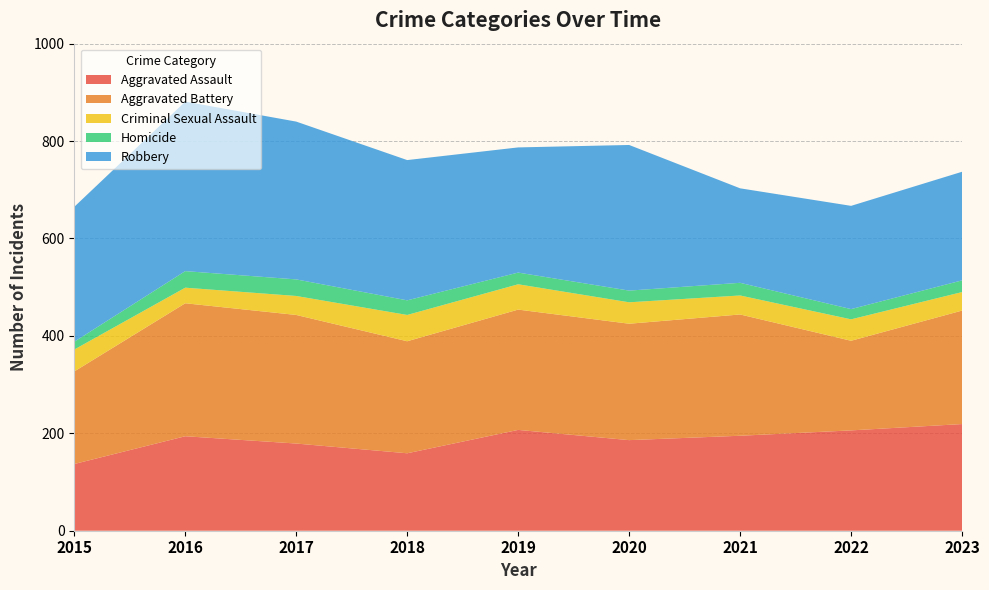

Reading left to right, transcribe all the data shown in this chart.

Aggravated Assault: 2015=137	2016=194	2017=179	2018=159	2019=207	2020=186	2021=195	2022=206	2023=219
Aggravated Battery: 2015=190	2016=273	2017=264	2018=230	2019=247	2020=239	2021=249	2022=184	2023=233
Criminal Sexual Assault: 2015=45	2016=32	2017=39	2018=54	2019=52	2020=44	2021=39	2022=44	2023=38
Homicide: 2015=16	2016=34	2017=34	2018=30	2019=24	2020=24	2021=26	2022=21	2023=24
Robbery: 2015=277	2016=348	2017=324	2018=288	2019=257	2020=299	2021=194	2022=212	2023=223